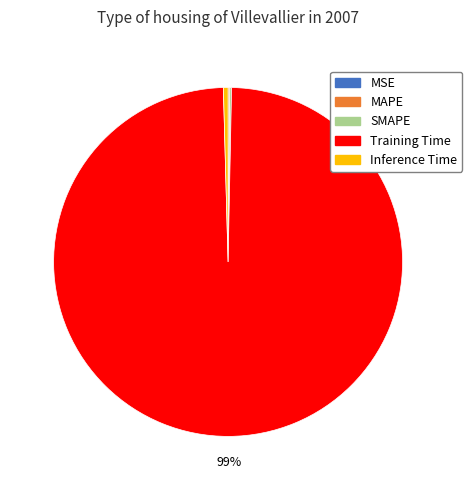

Which category has the biggest portion of the pie?

Training Time